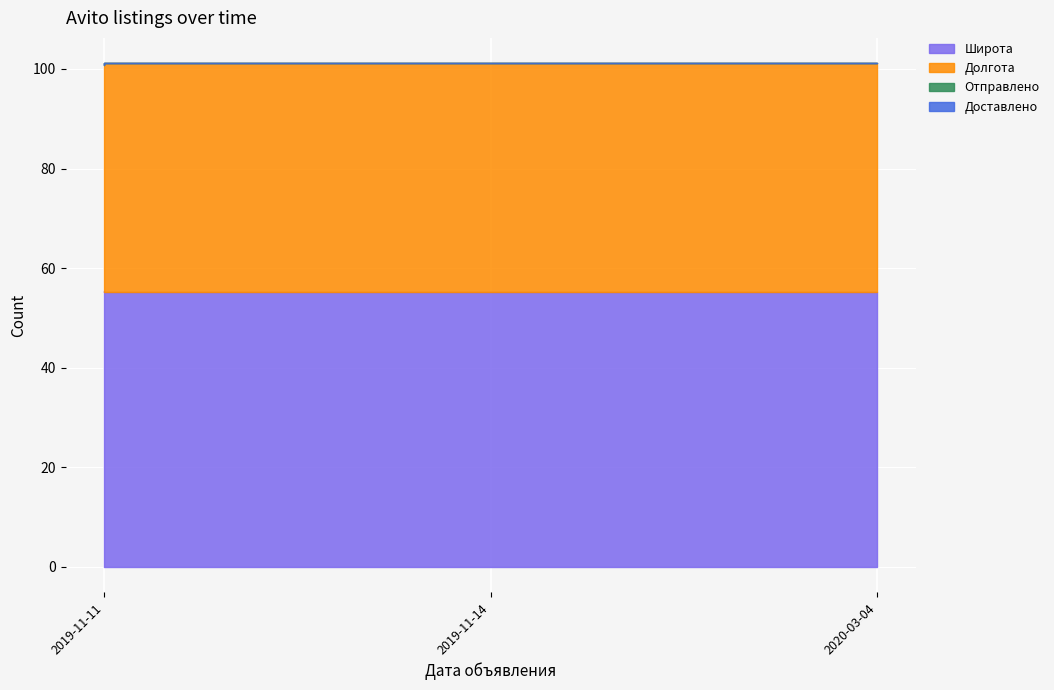

What is the average value of the Широта series?

55.3